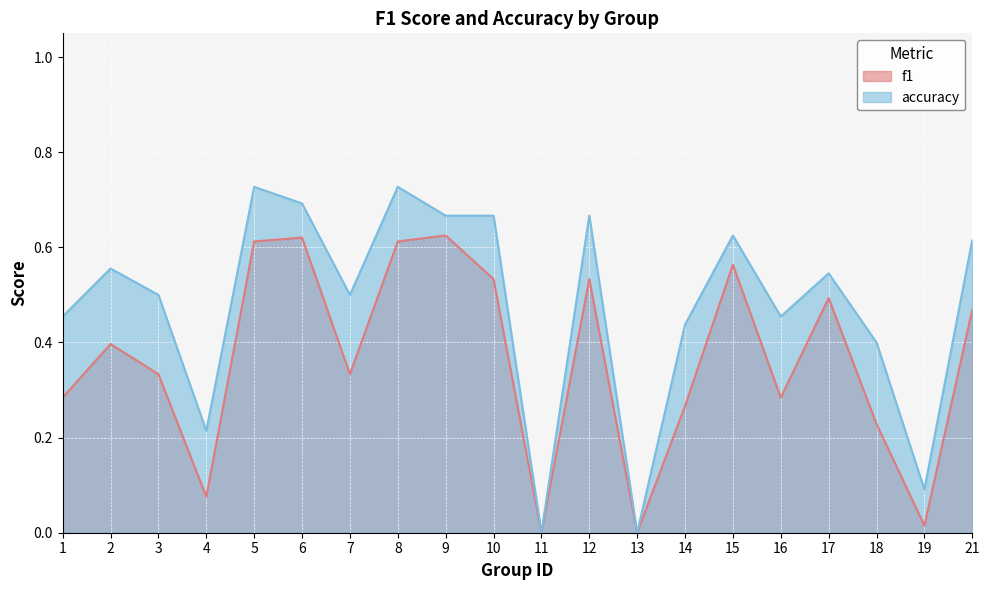

True or false: accuracy and f1 cross at least once.

False